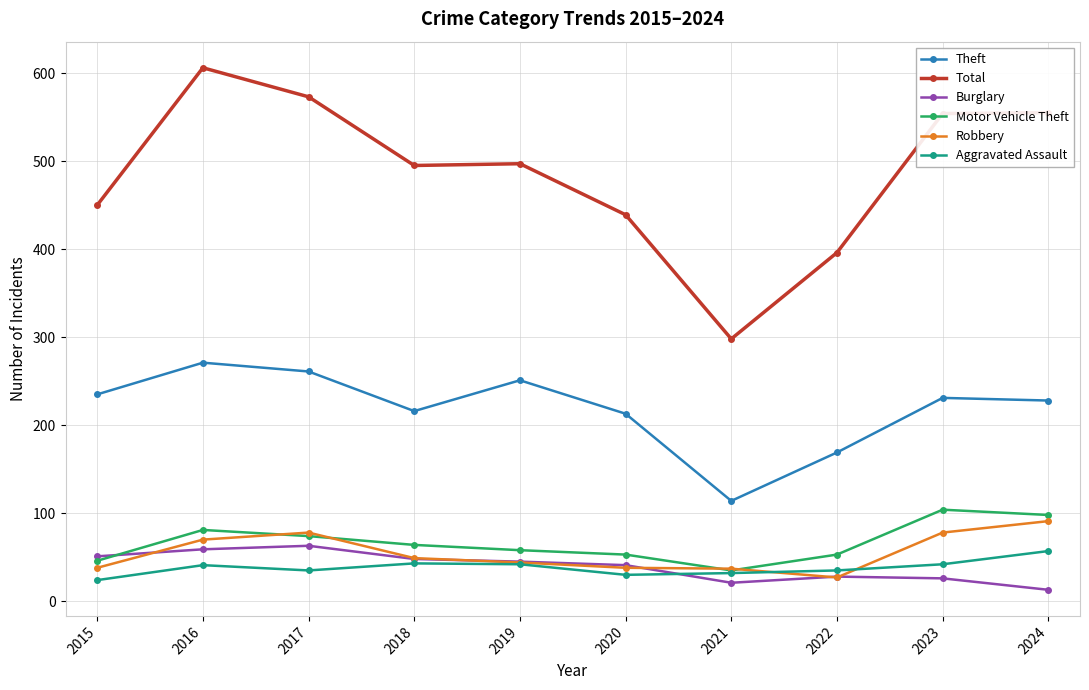

What is the total value across all series at 2018?

915